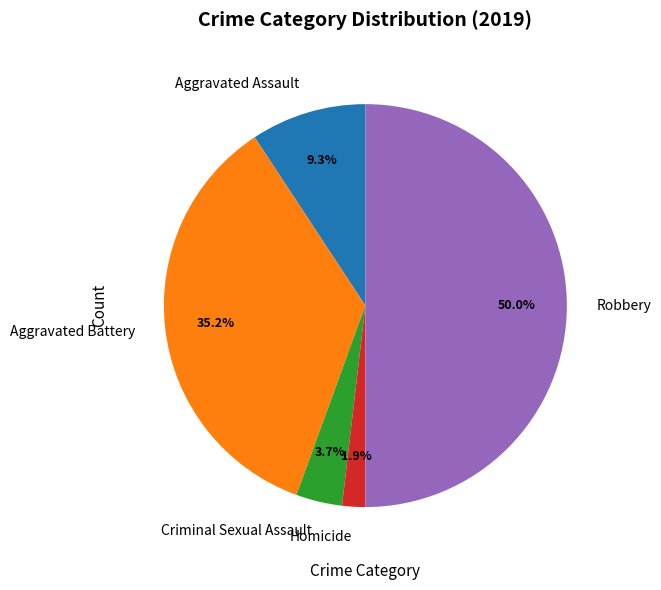

Does Homicide represent more than half of the total?

No